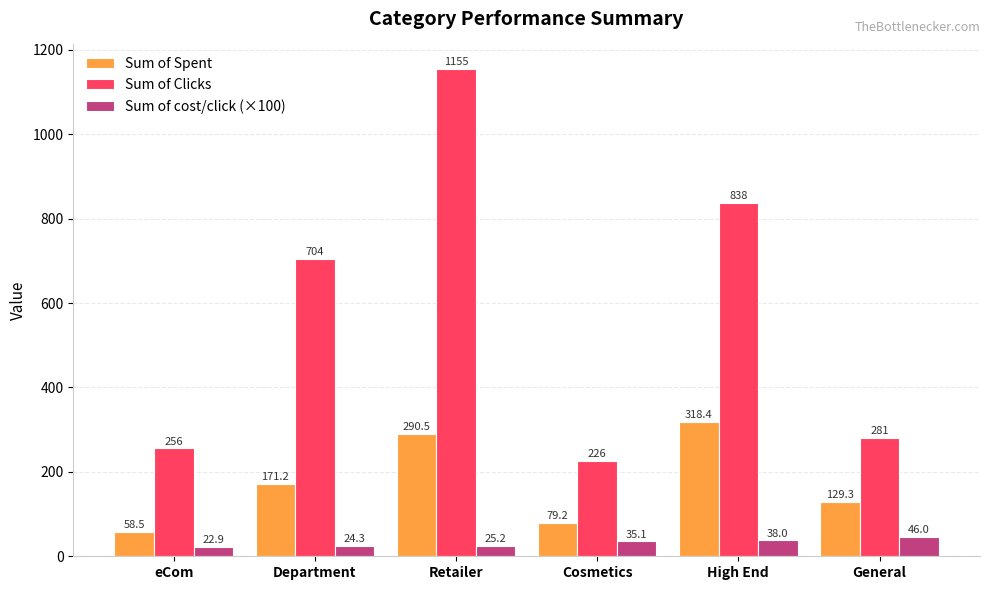

What is the label of the 2nd bar from the right?

High End